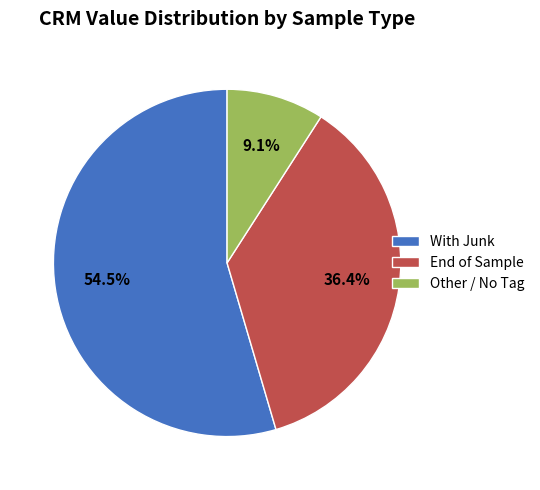

Does any single category account for the majority?

Yes